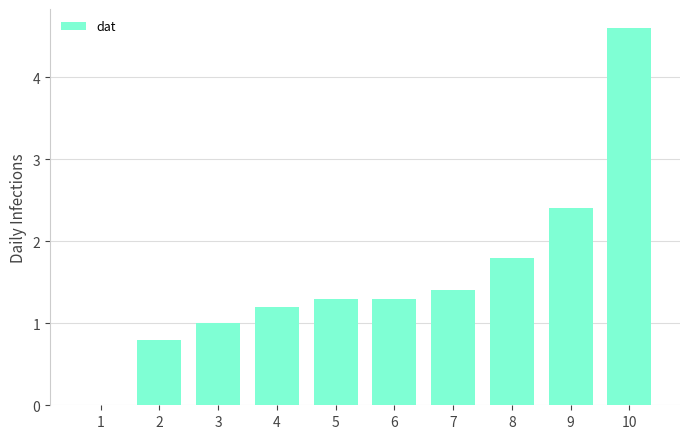

What is the change in value from 7 to 10?

+3.2